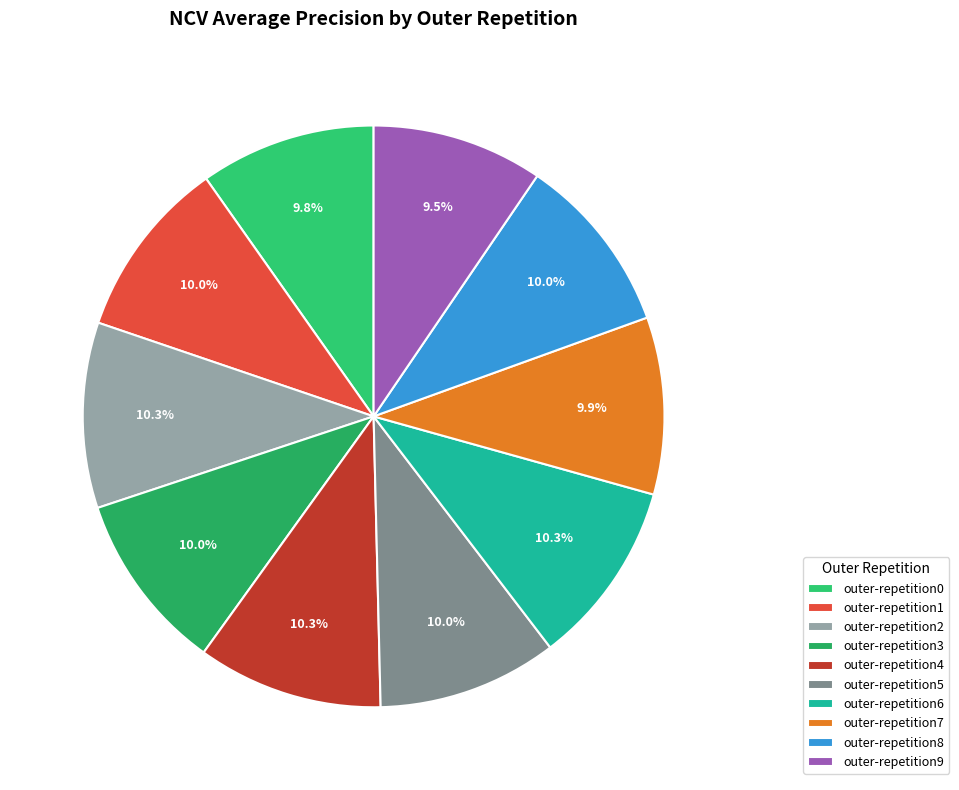

How many slices are in this pie chart?

10